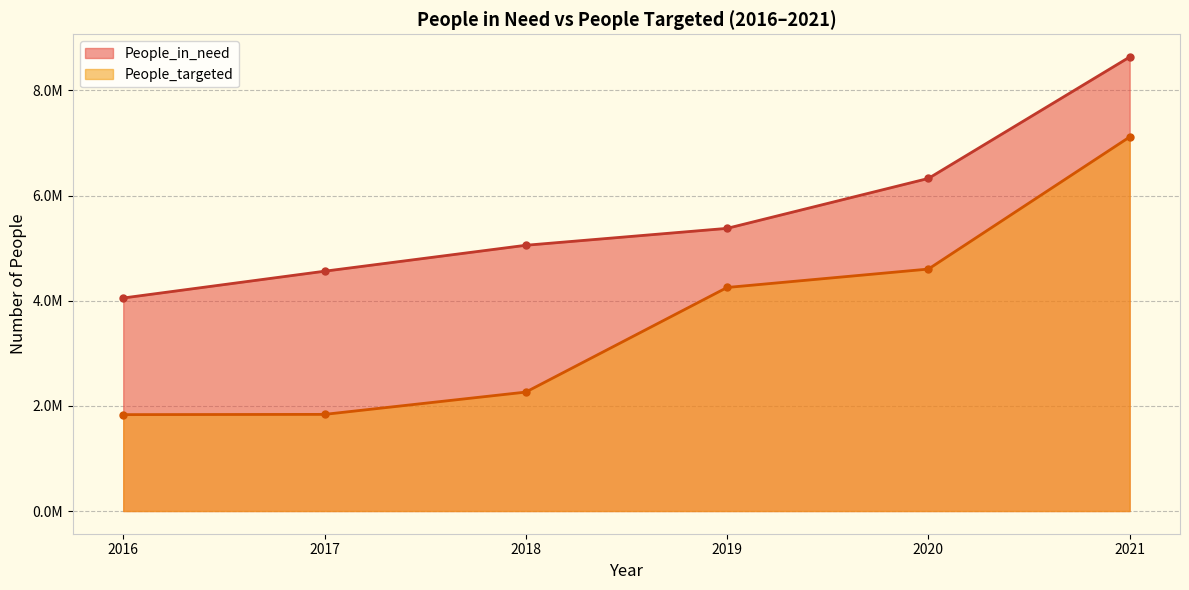

Which series has the largest range (max minus min)?

People_targeted